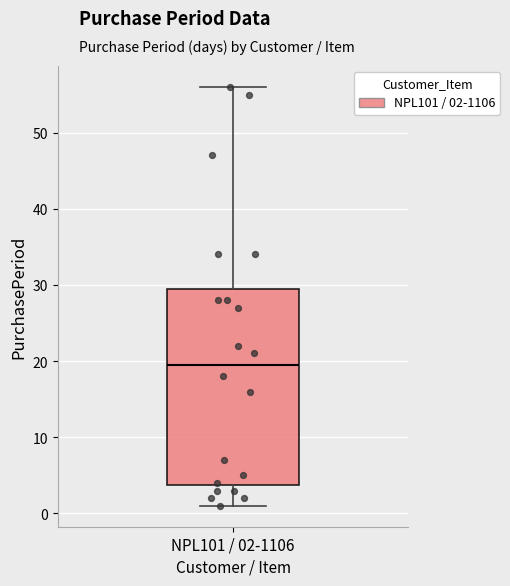

Transcribe this box plot: give where the median line is, the range the box spans, and where the two whiskers end, as read against the y-axis. The values are not printed on the chart, so give them approximately, as read against the axis.

median 20, box 4 to 30, whiskers 1 to 56